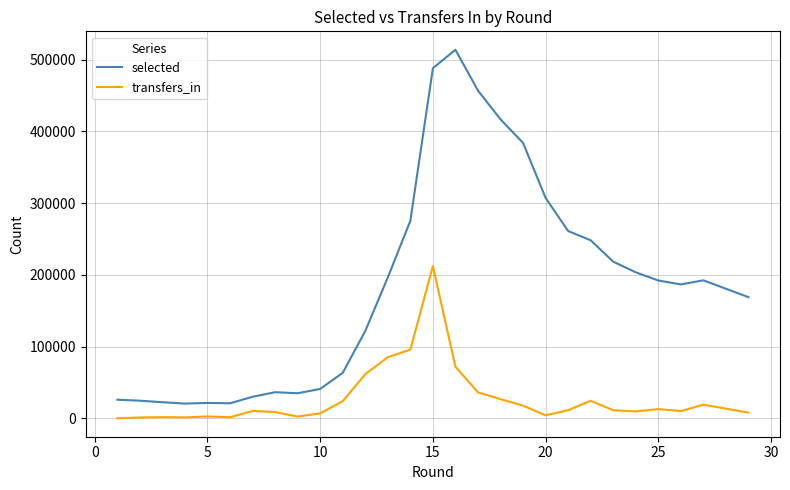

Rank the series by their average value, from lowest to highest.

transfers_in, selected